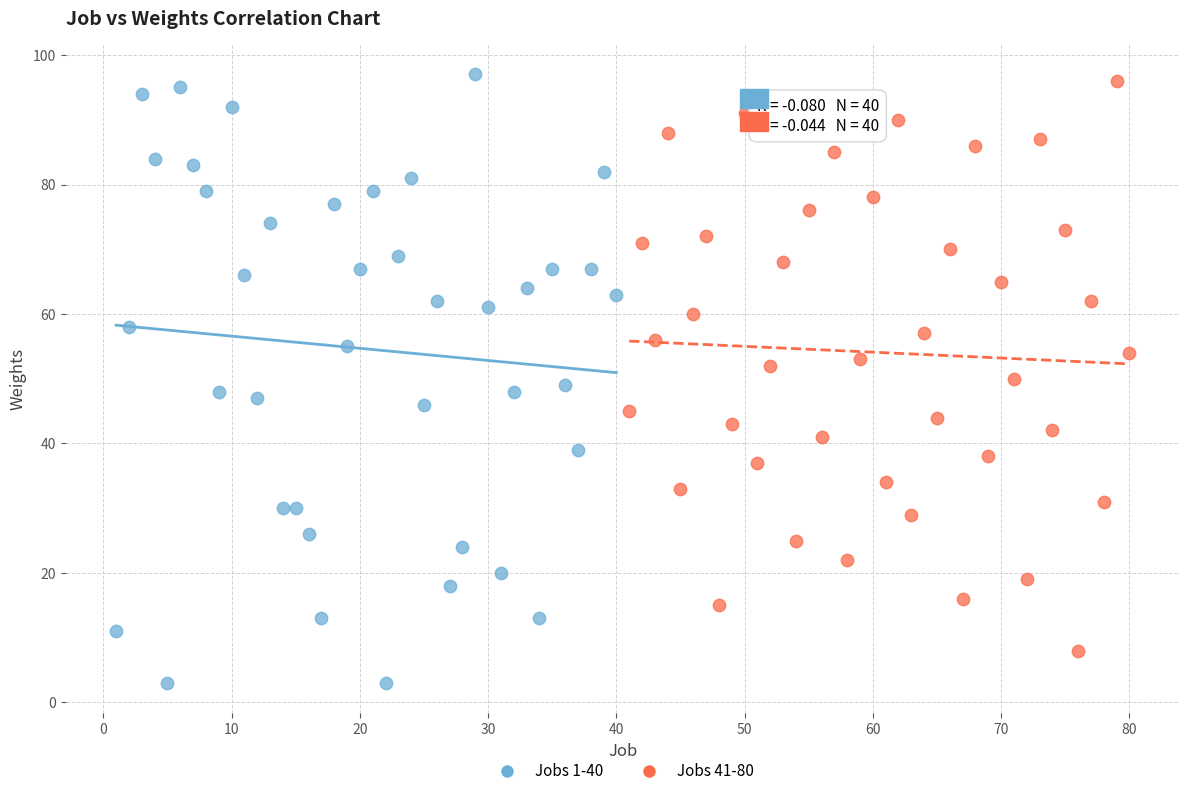

Which series reaches the maximum Y coordinate?

Jobs 1-40